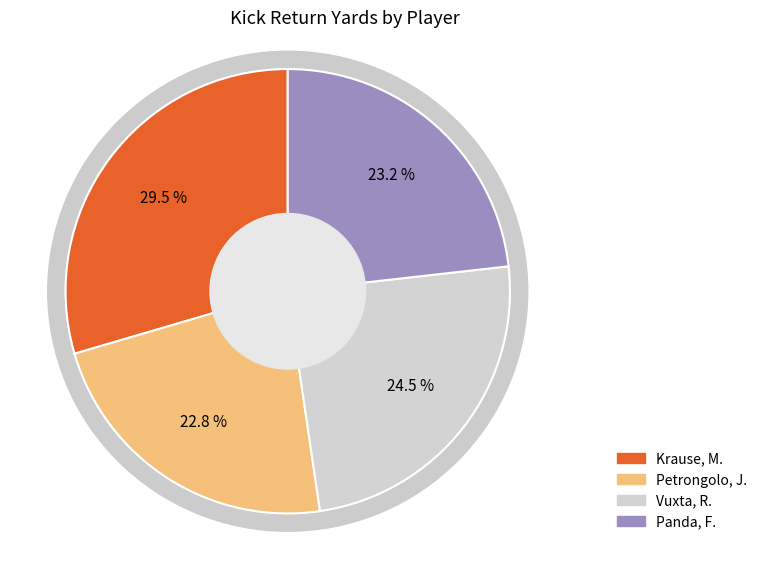

Which has a higher value, Krause, M. or Vuxta, R.?

Krause, M.